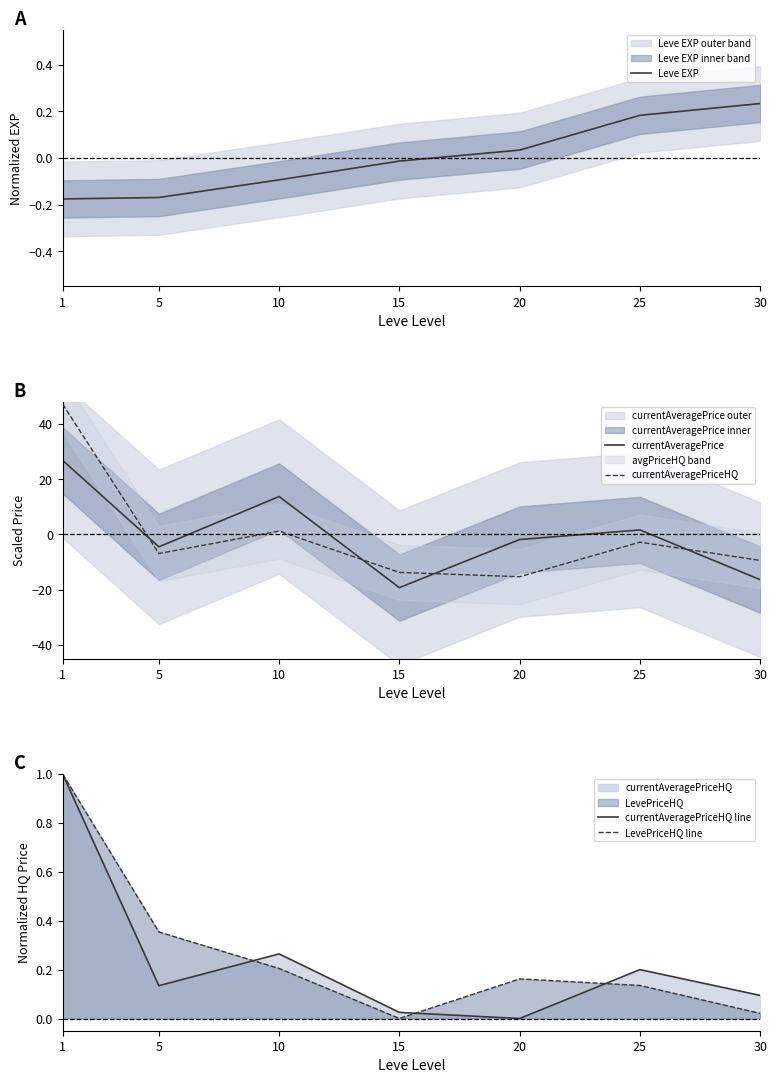

What is the value of the currentAveragePriceHQ point at the 7th from the left?

-9.4